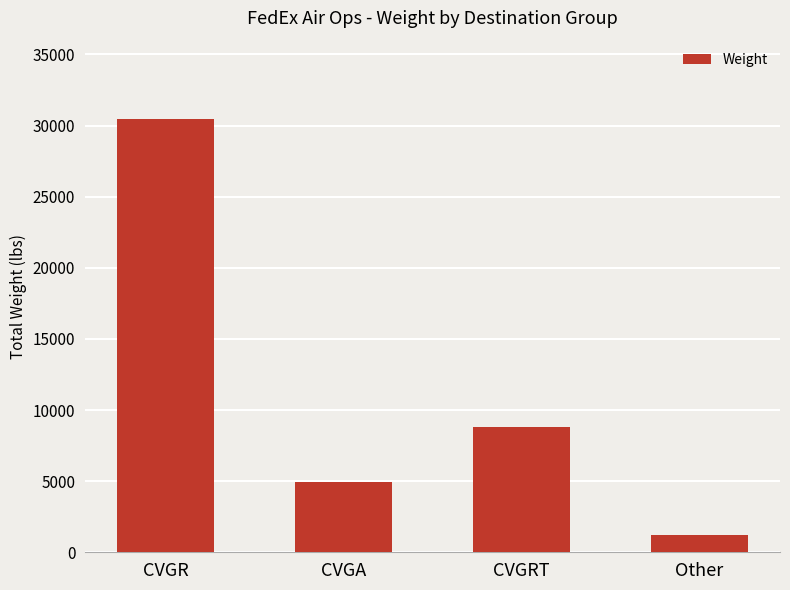

What position from the left is CVGR?

1